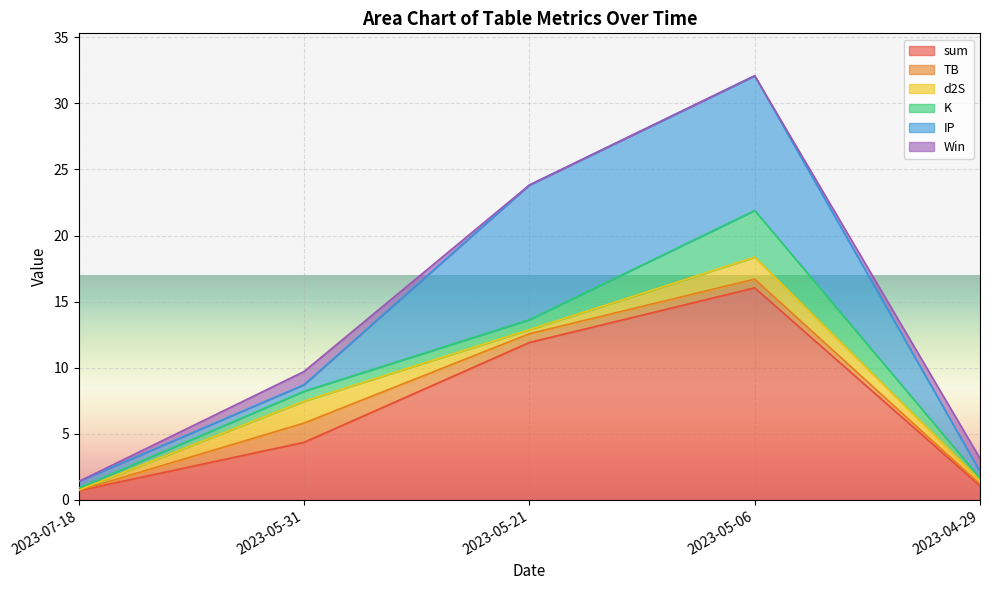

What are all the series names shown in the legend?

sum, TB, d2S, K, IP, Win